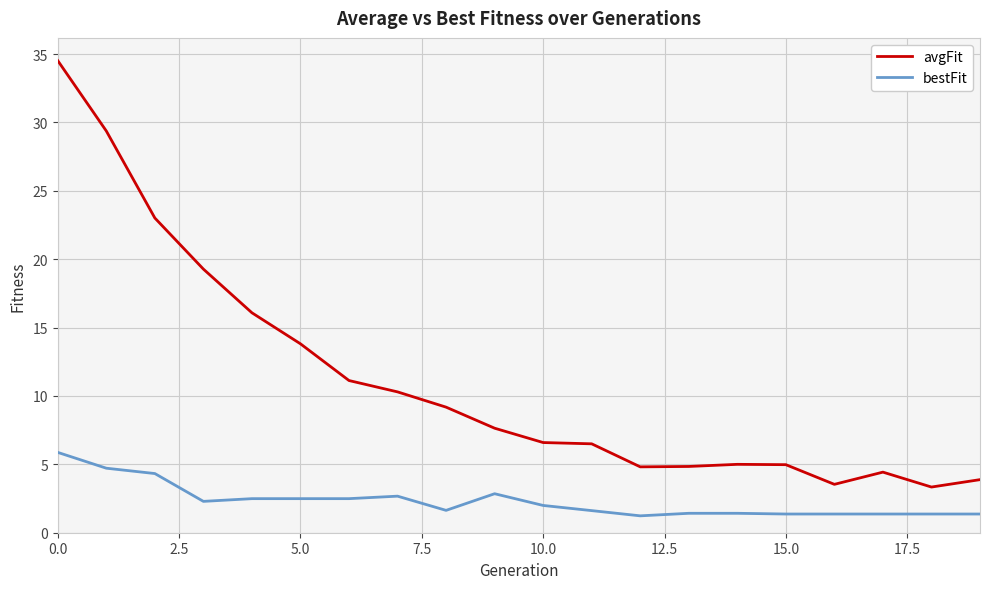

What is the smallest value displayed?

1.2